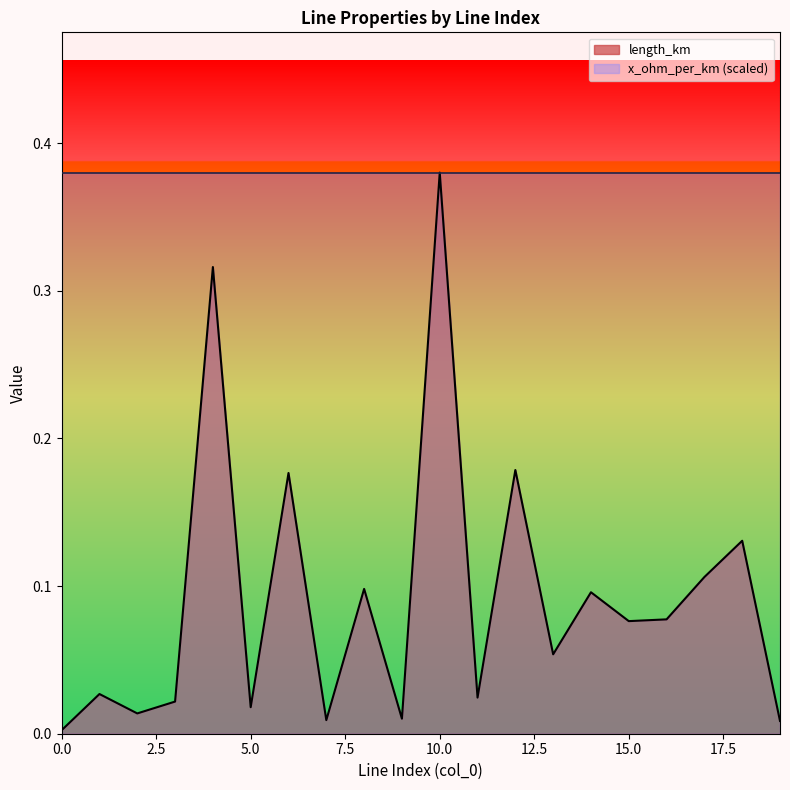

List the labels in order of value, largest first.

10, 4, 12, 6, 18, 17, 8, 14, 16, 15, 13, 1, 11, 3, 5, 2, 9, 7, 19, 0